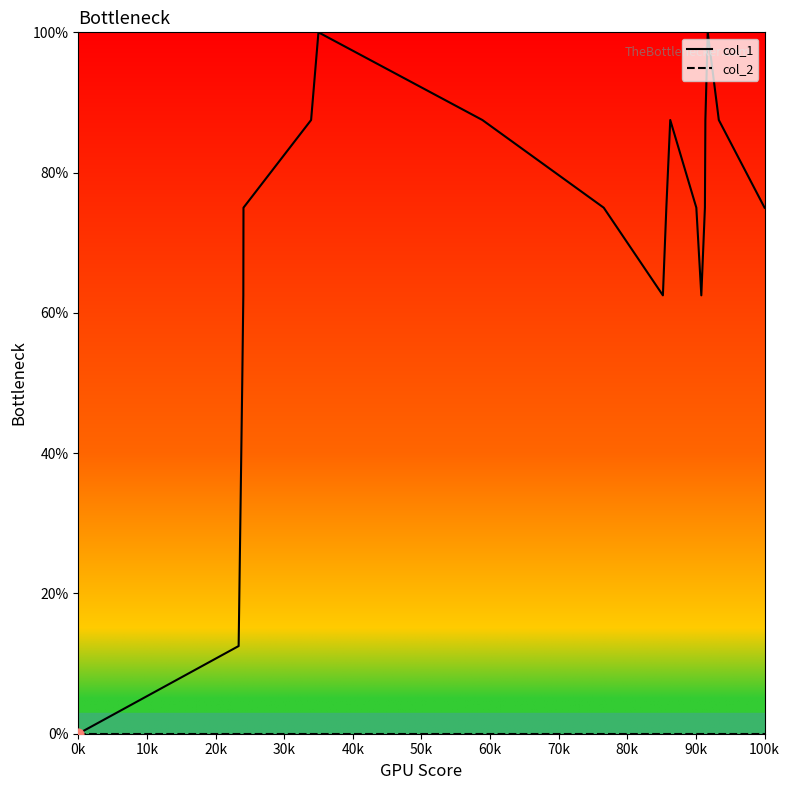

Which series has the widest spread of values?

col_1